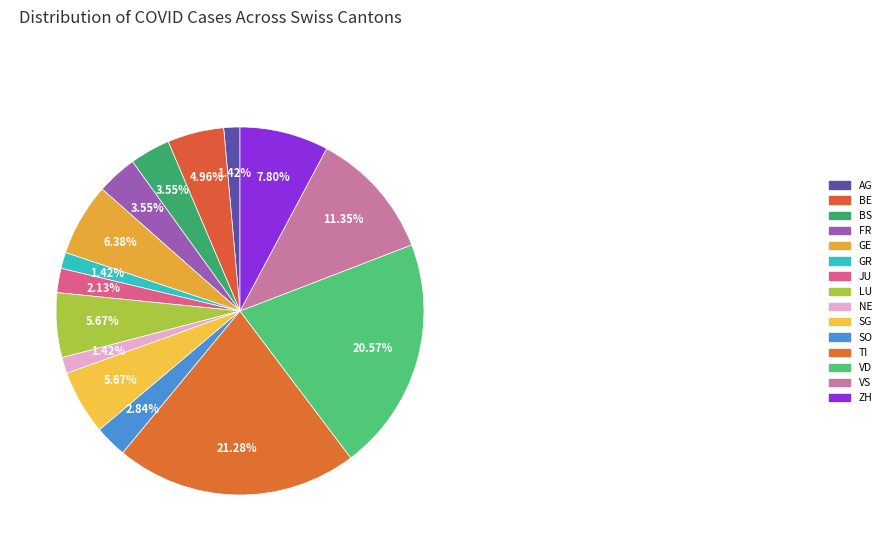

How many segments does this pie chart have?

15